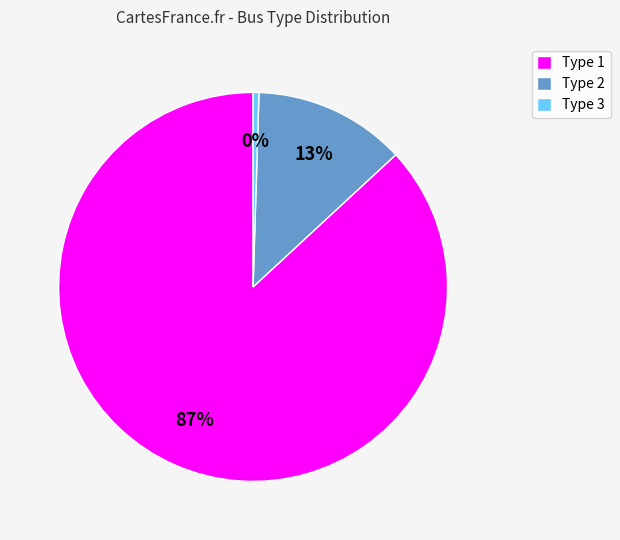

Is Type 1 the majority of the pie?

Yes